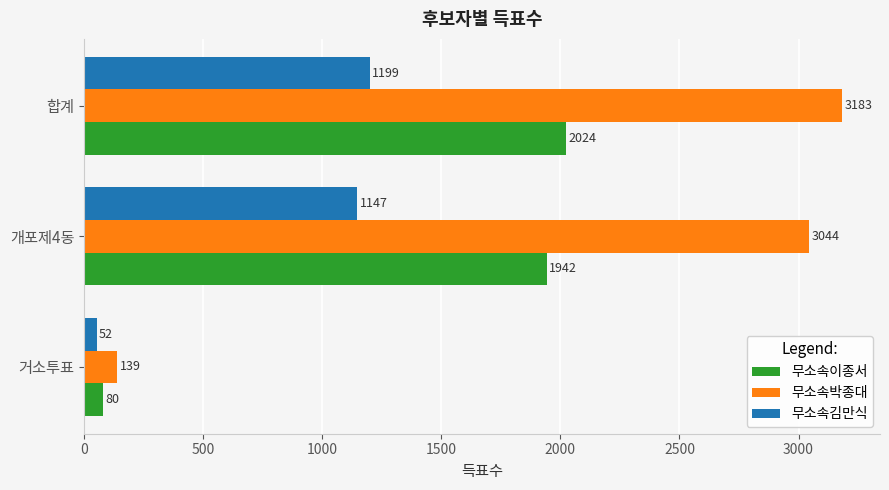

True or false: 무소속김만식 has a value of 1147 at 개포제4동.

True